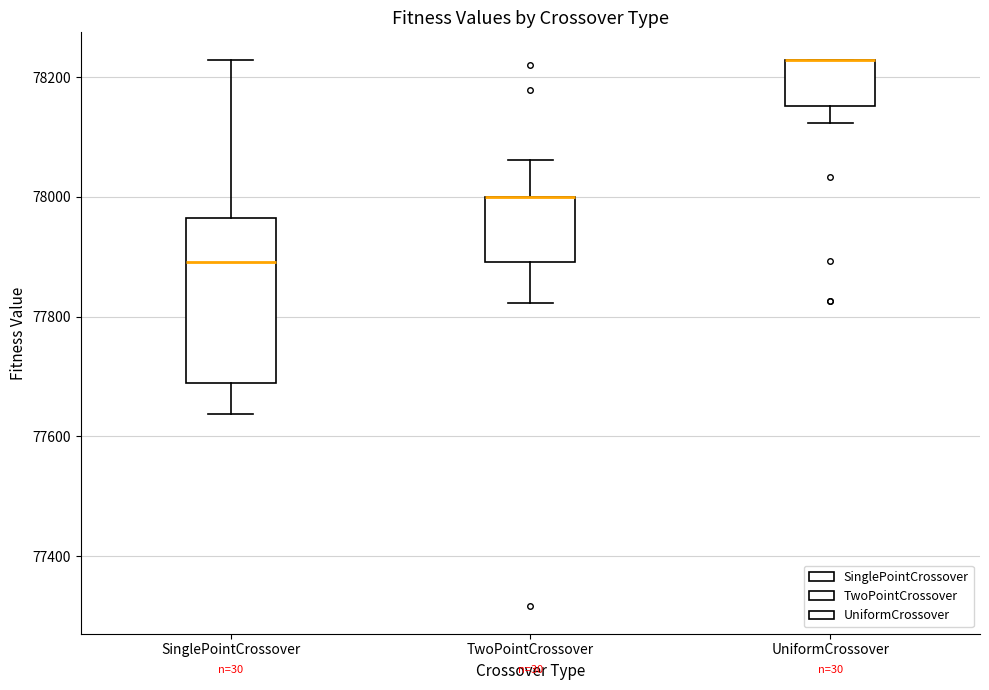

Reading left to right, read every box against the y-axis: the position of its median line, the range the box covers, and the ends of its whiskers. The values are not printed on the chart, so give them approximately, as read against the axis.

SinglePointCrossover: median 77900, box 77680 to 77960, whiskers 77640 to 78220
TwoPointCrossover: median 78000 (drawn on the box's upper edge), box 77900 to 78000, whiskers 77820 to 78060
UniformCrossover: median 78220 (drawn on the box's upper edge), box 78160 to 78220, whiskers 78120 to 78220